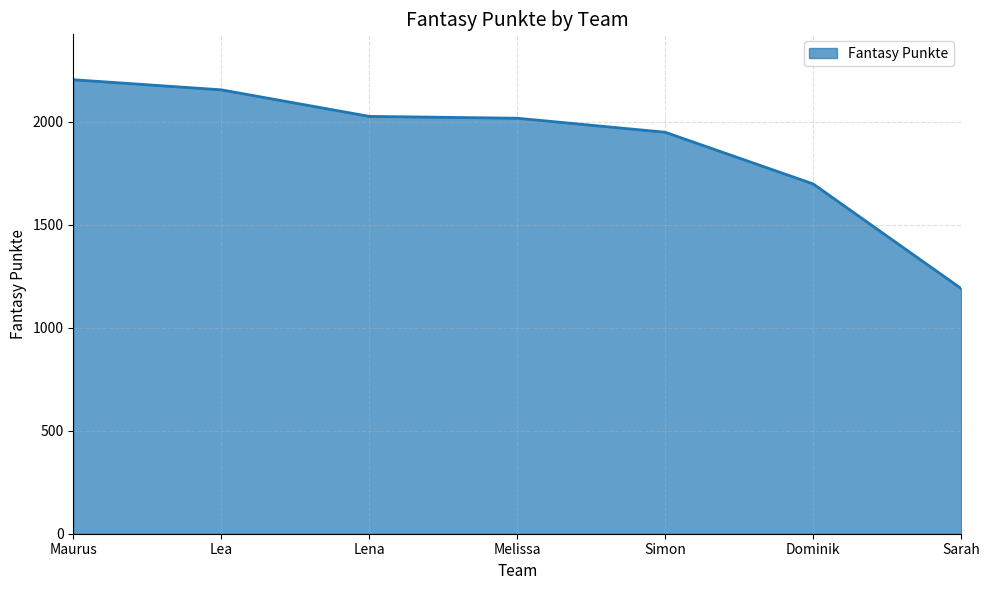

What is the average value?

1892